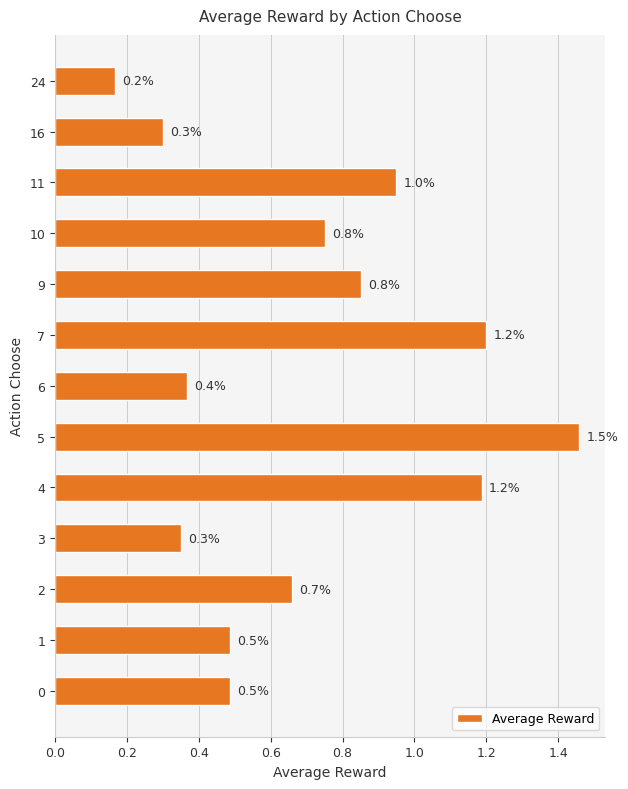

The value at 4 is 0.7. True or false?

False